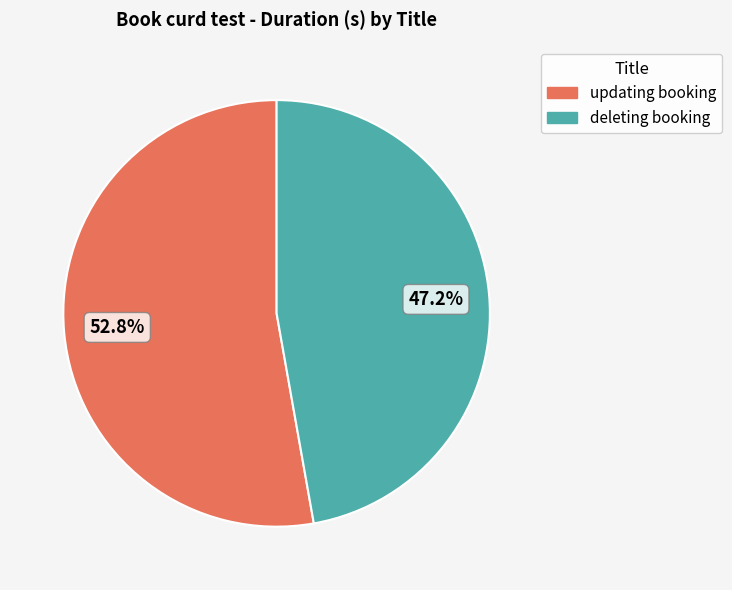

To the nearest percent, what is the combined percentage of deleting booking and updating booking?

100%